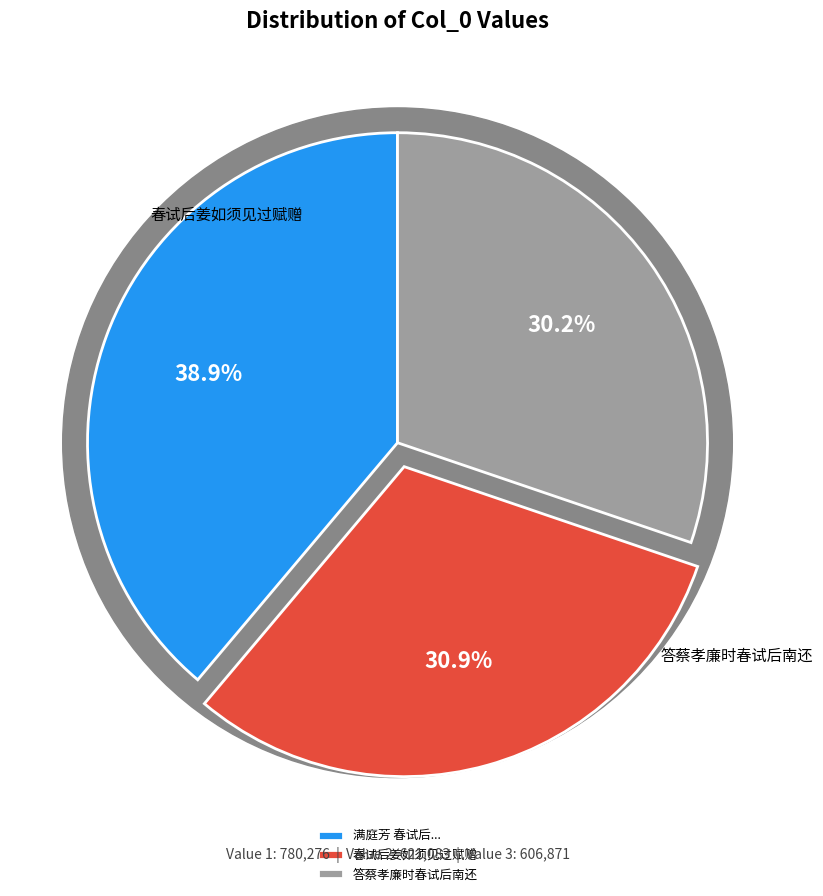

Is the sum of 满庭芳 春试后小病数日始起，至小园行散，红雨霏夕，绿阴酿寒，怨别伤春，益增无俚 and 答蔡孝廉时春试后南还 greater than half?

Yes